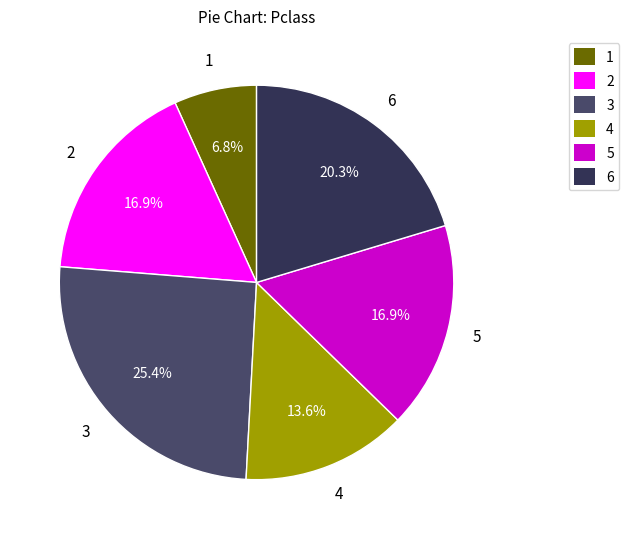

To the nearest percent, what portion does 3 represent?

25%